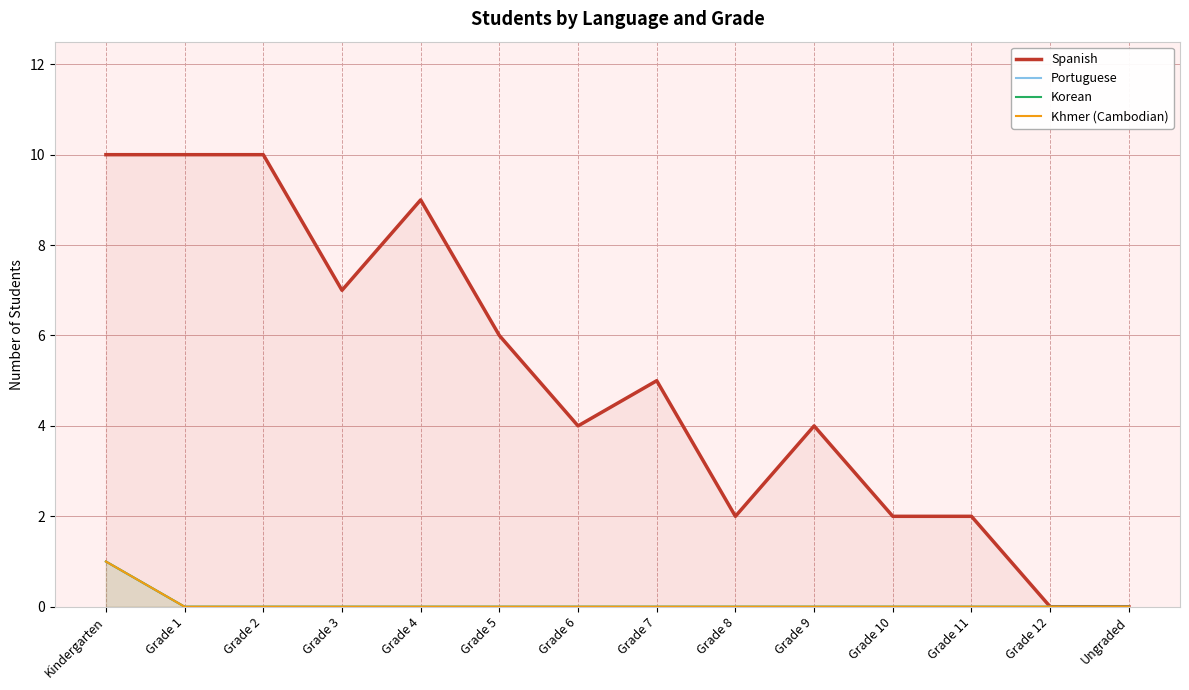

True or false: Korean and Khmer (Cambodian) intersect in this chart.

False